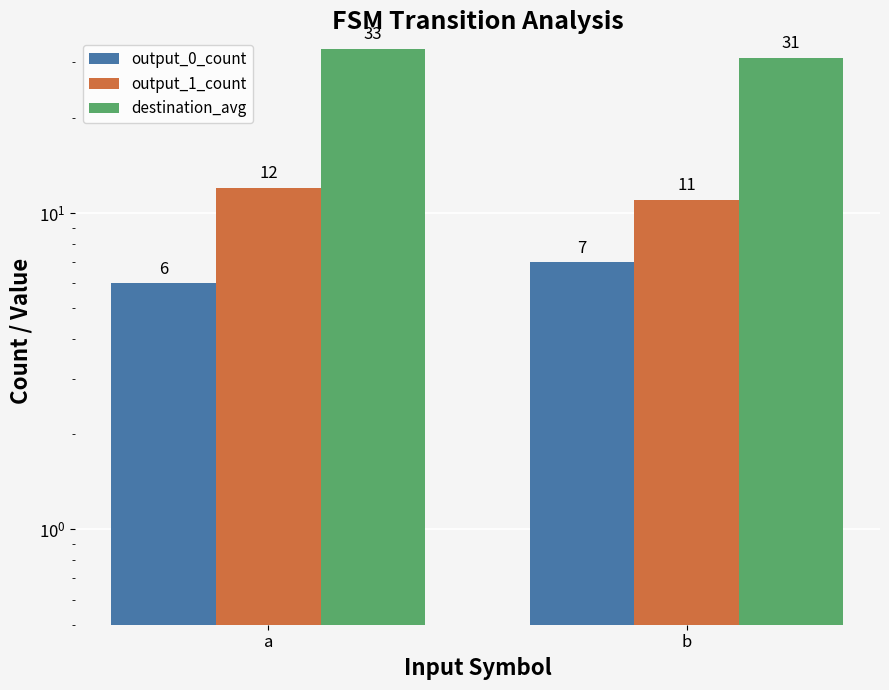

What are all the series names shown in the legend?

output_0_count, output_1_count, destination_avg